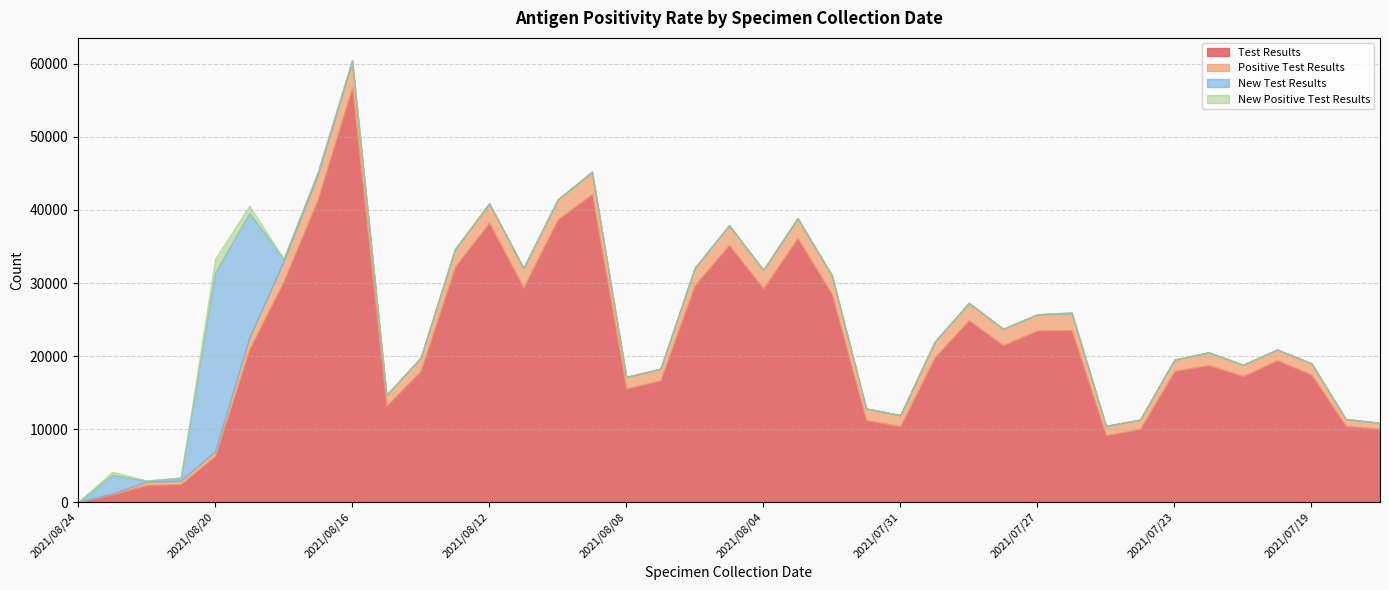

What is the spread (max minus min) of values at 2021/08/14?

17938